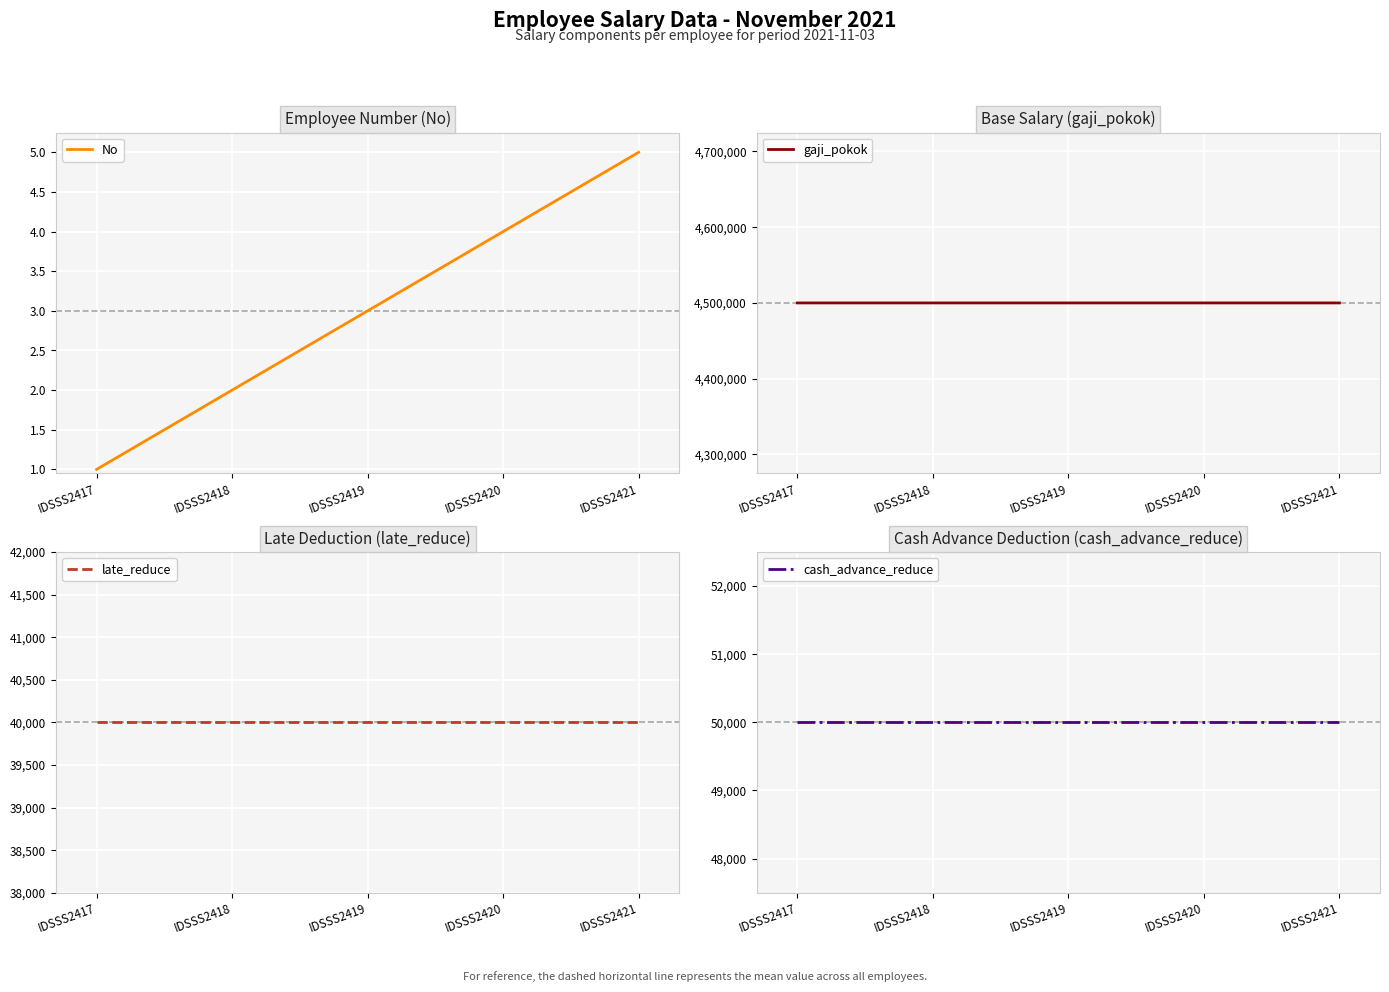

Is the value of gaji_pokok at IDSSS2420 greater than the value of No at IDSSS2420?

Yes